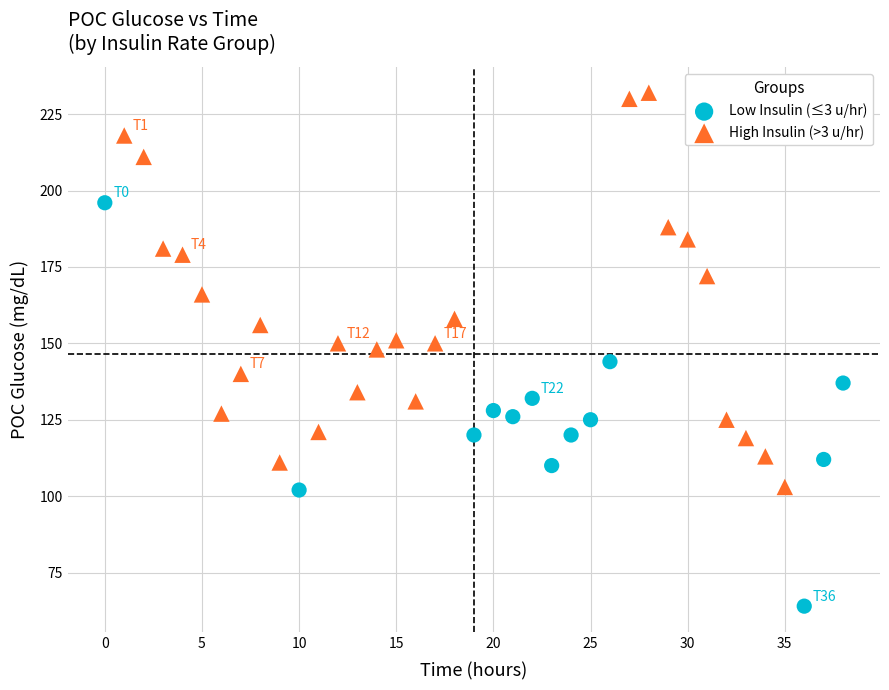

Which series reaches the minimum Y coordinate?

Low Insulin (≤3 u/hr)